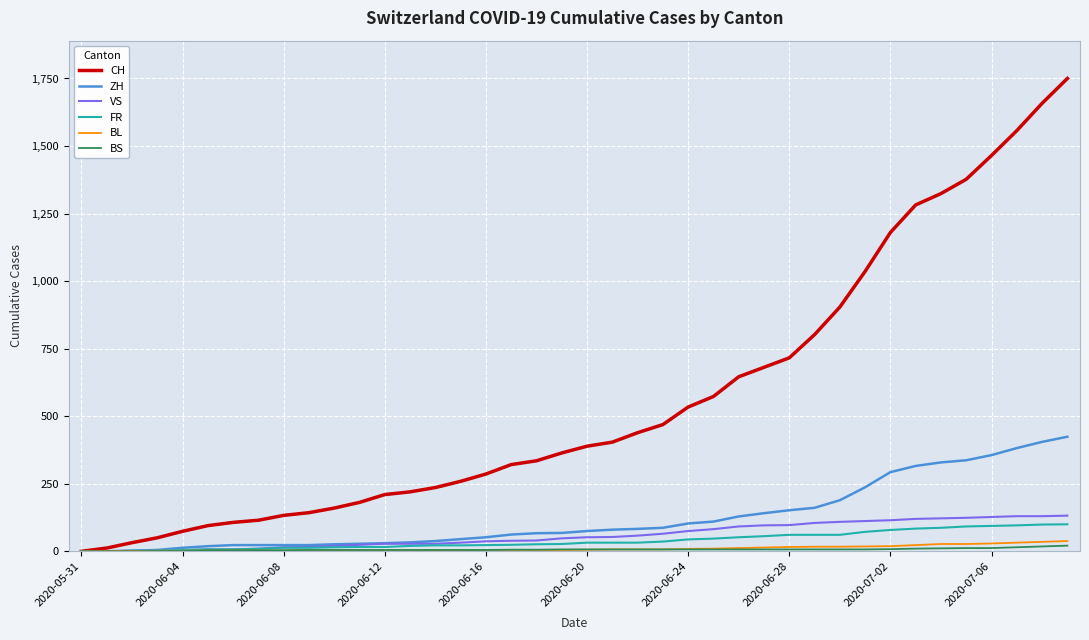

What is the maximum value shown in the chart?

1750